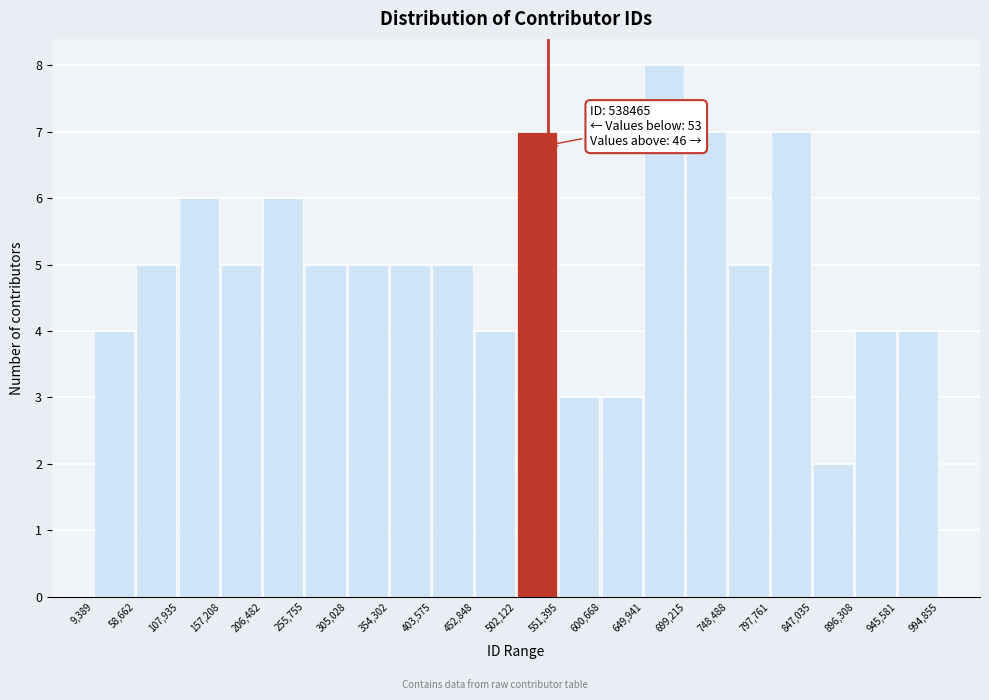

Over which range of the x-axis is the bar tallest?

649,941 to 699,215